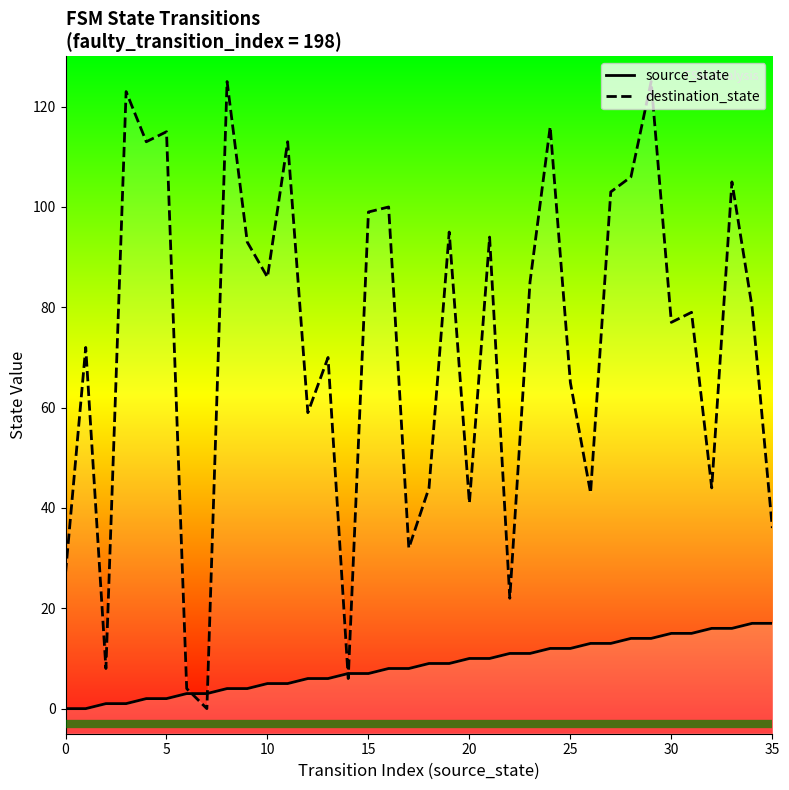

What is the difference between the second highest and second lowest values in the source_state series?

17